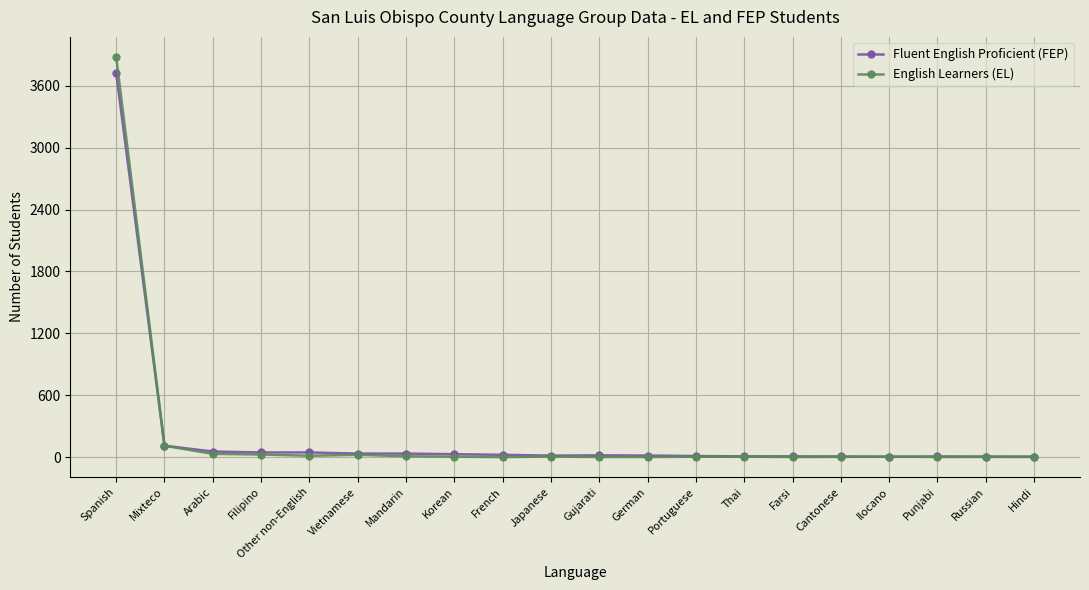

Where is Fluent English Proficient (FEP) nearest to the value 1865?

Mixteco